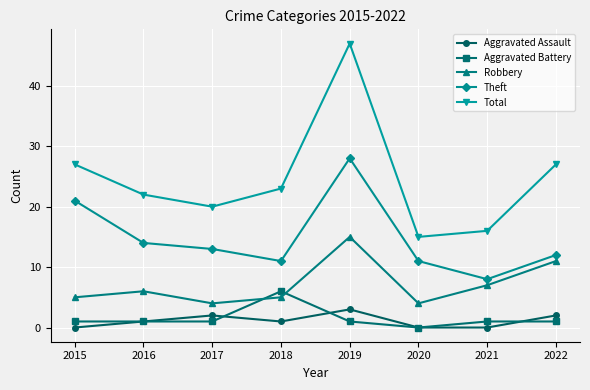

What is the average value of the Total series?

25